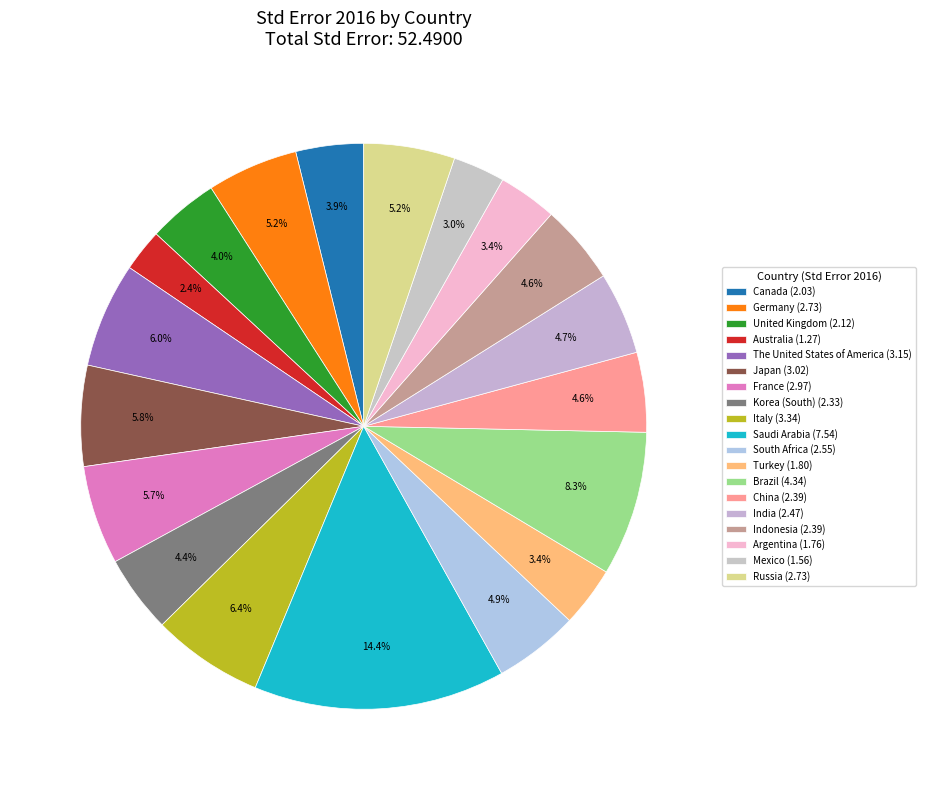

How much of the chart is everything except South Africa?

95.1%